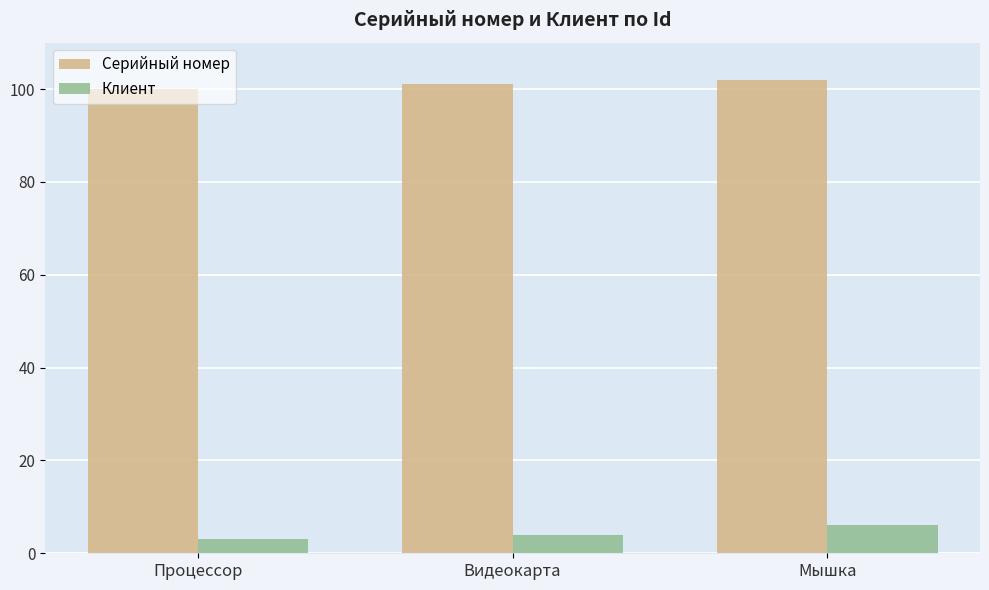

How many categories are shown in the chart?

3